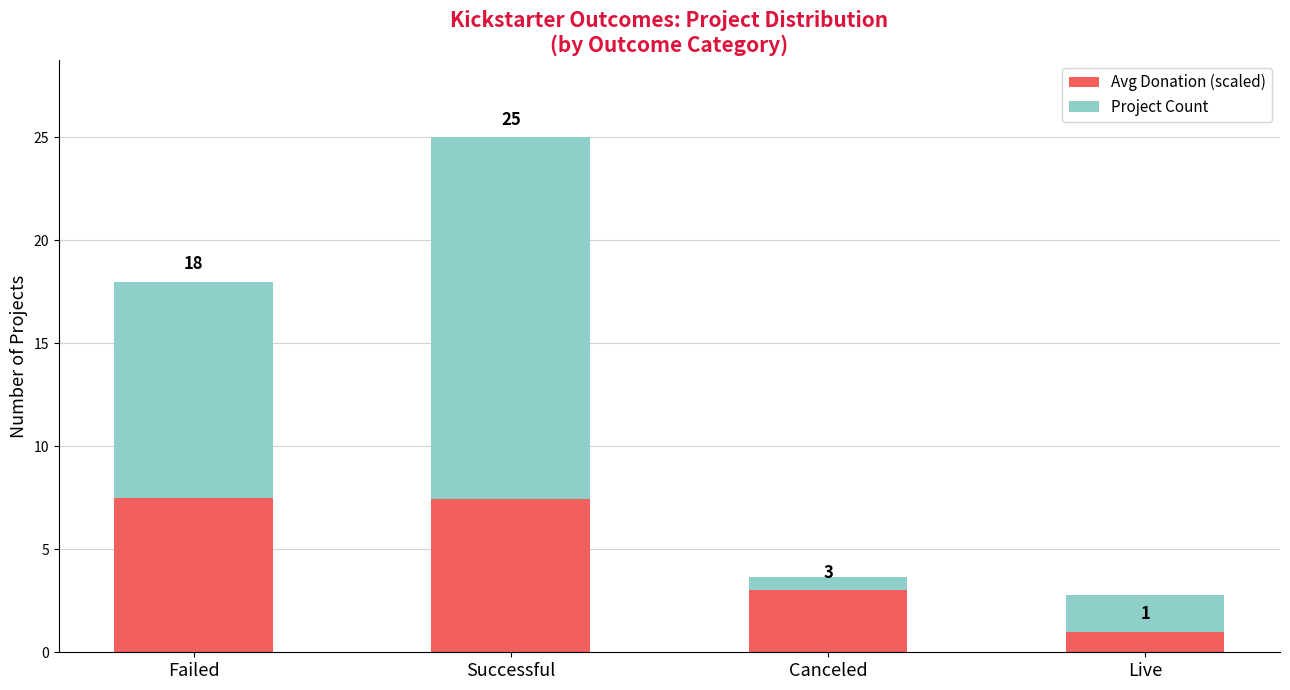

At which label does Avg Donation (scaled) reach its peak?

Failed